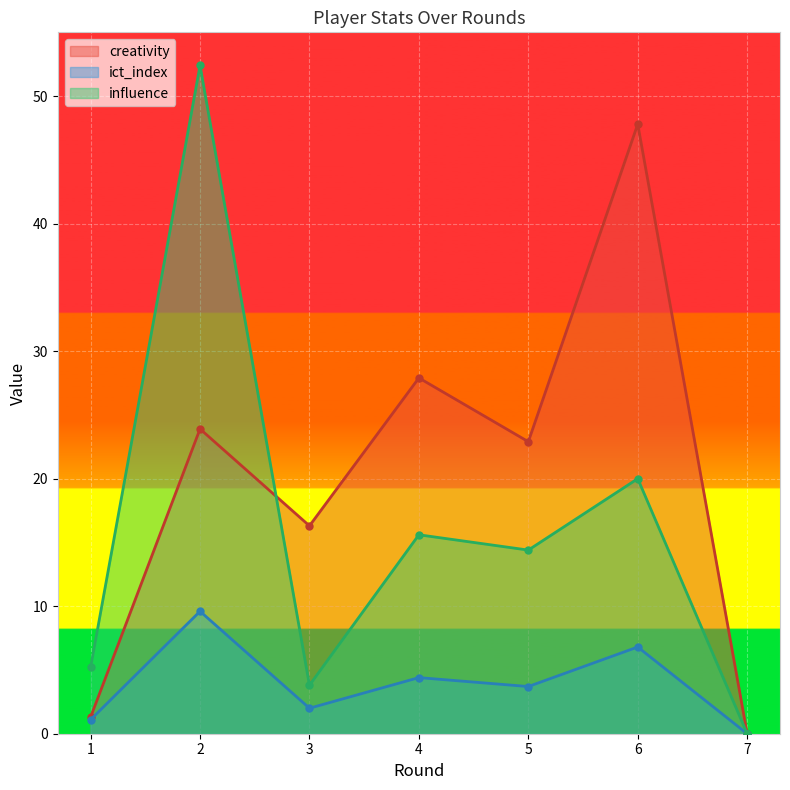

How many lines are shown in the chart?

3